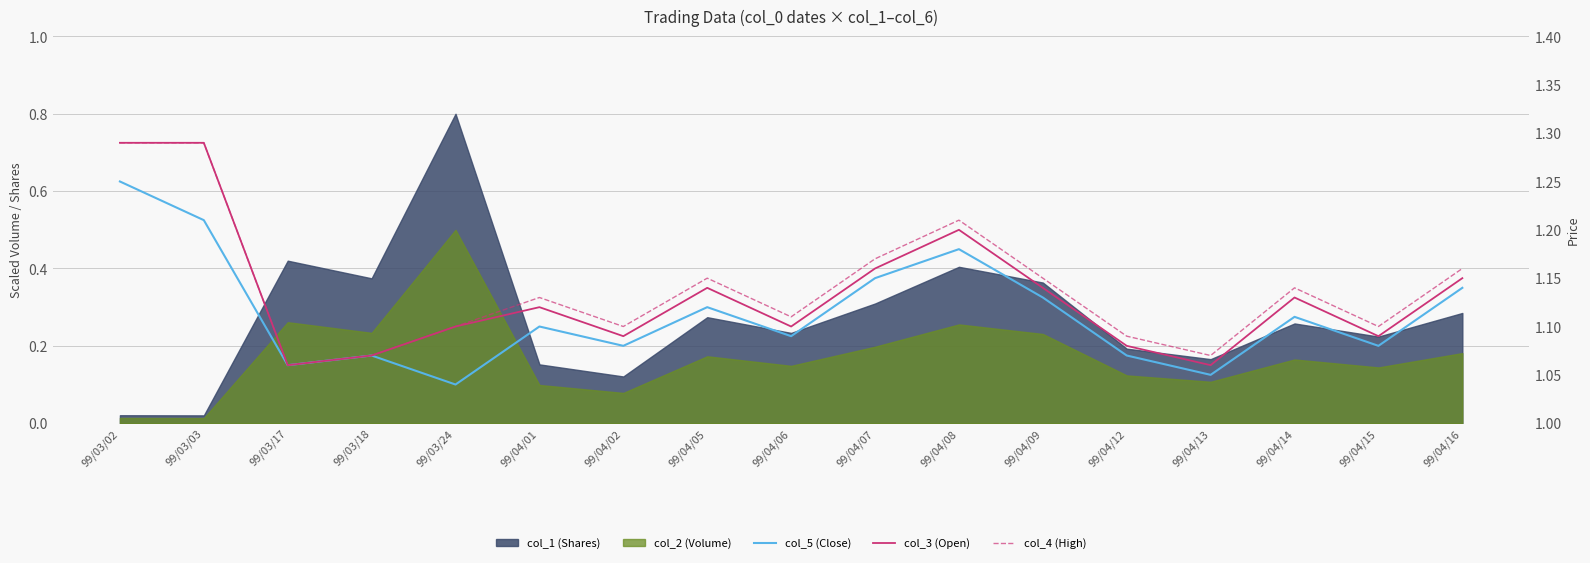

What is the approximate value of col_5 (Close) at 99/04/14?

1.1